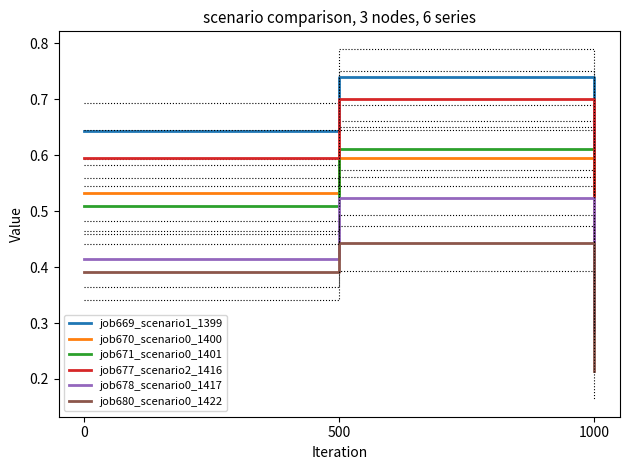

What is the highest value of the job678_scenario0_1417 series?

0.5